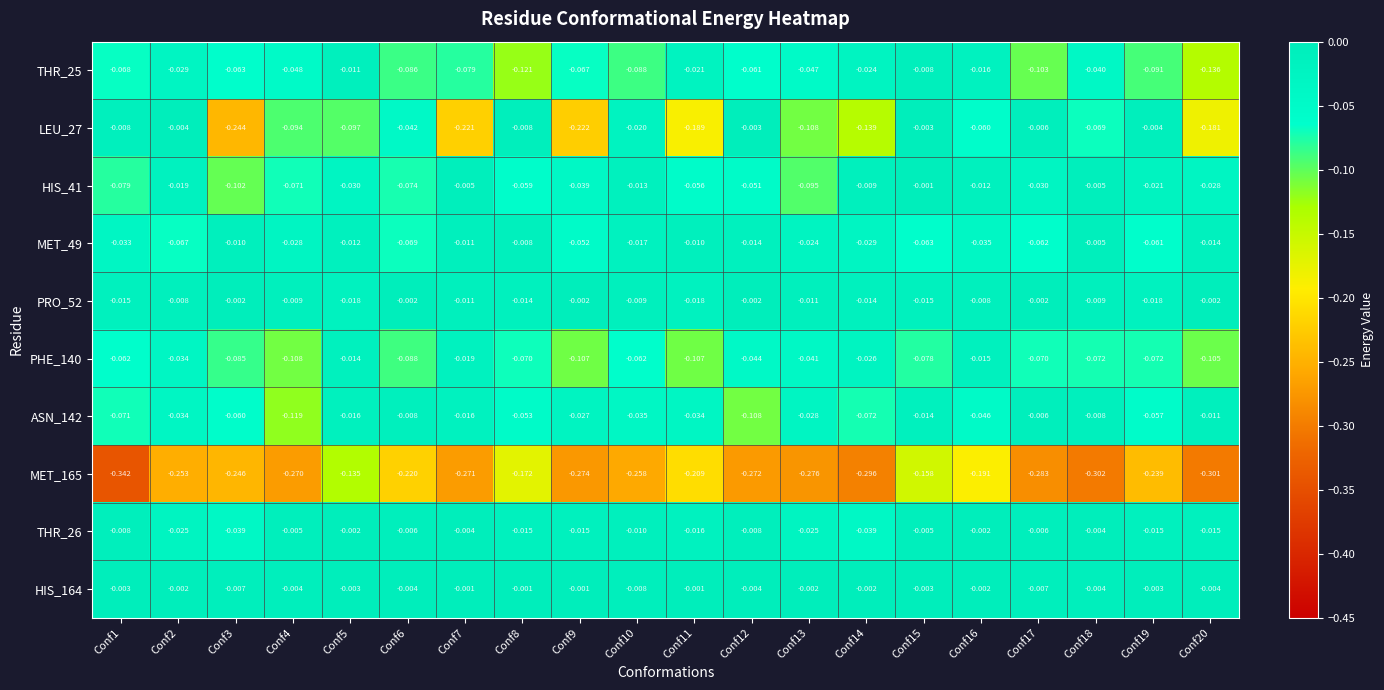

What is the spread (max minus min) of values at Conf8?

0.2